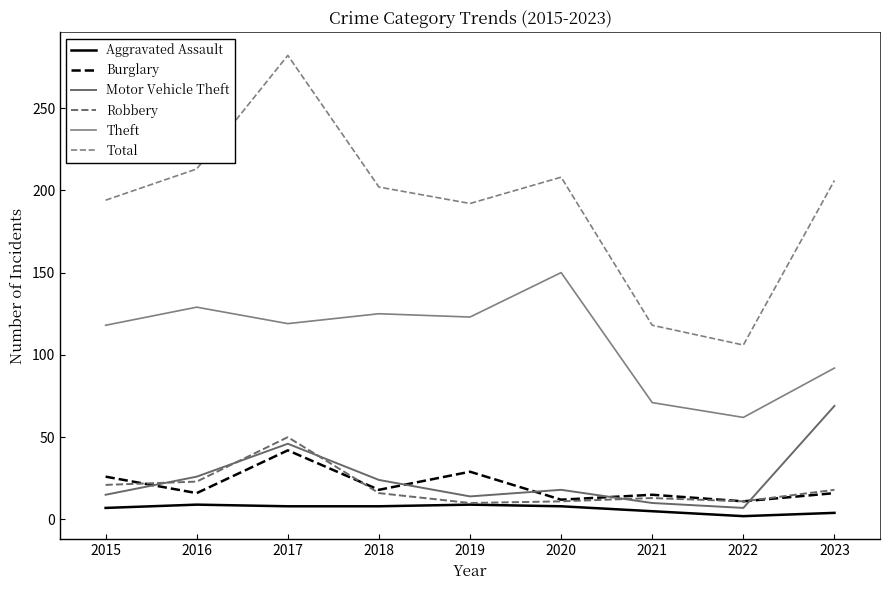

Does the chart have visible grid lines?

No